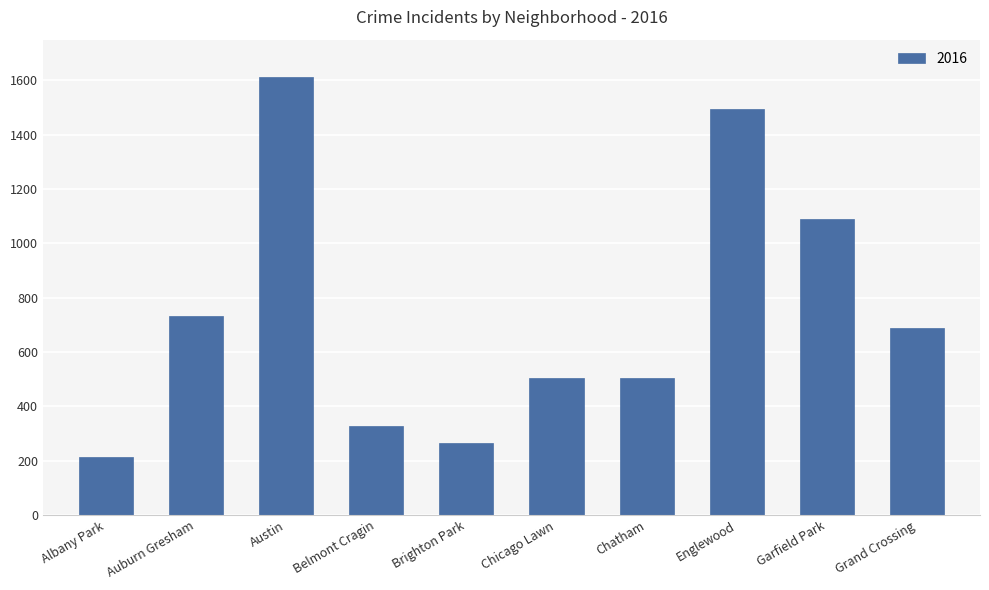

What is the change in value from Chicago Lawn to Garfield Park?

+584